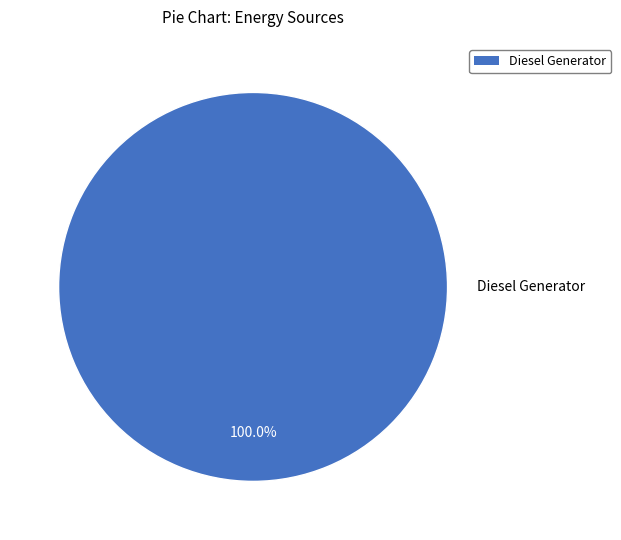

Which category accounts for the majority?

Diesel Generator